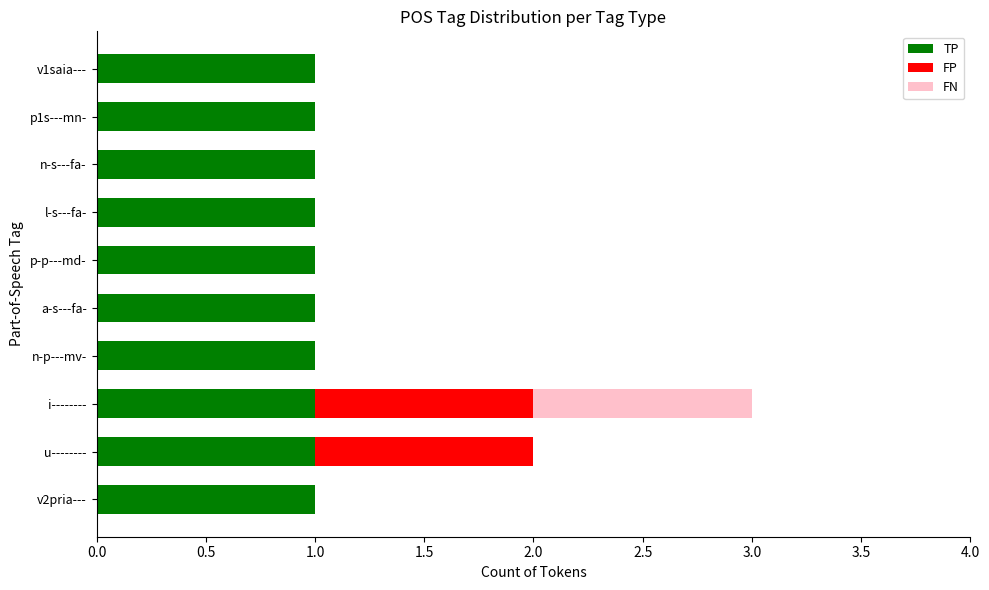

The value of TP at l-s---fa- is 1. True or false?

True